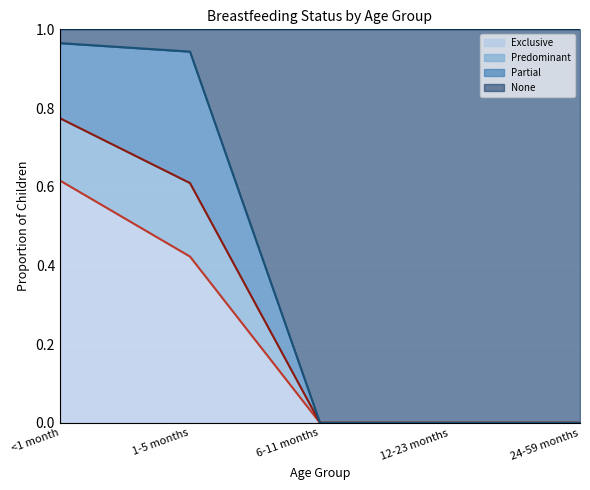

Which category has the highest value in the Exclusive series?

<1 month